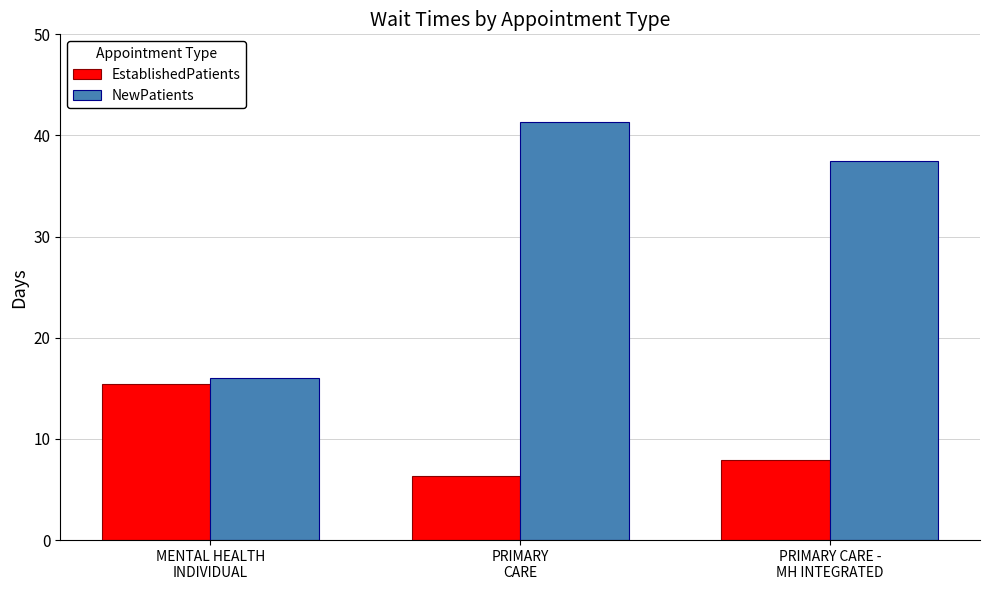

How many bars are there in total?

6